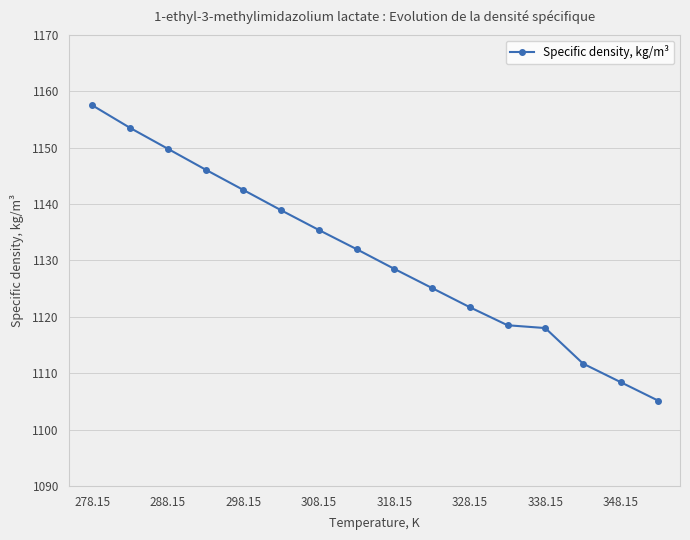

Does the chart have visible grid lines?

Yes